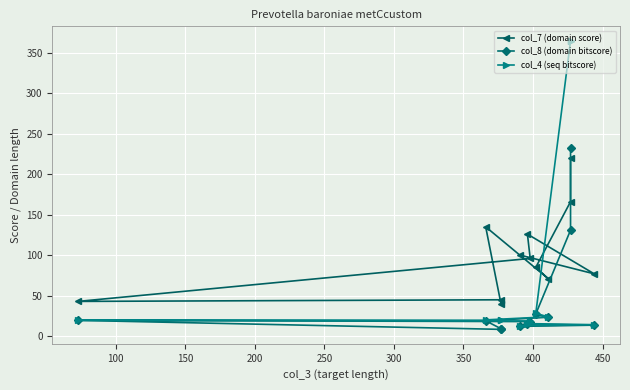

True or false: col_7 (domain score) has more than 0 points higher than both neighbors.

True